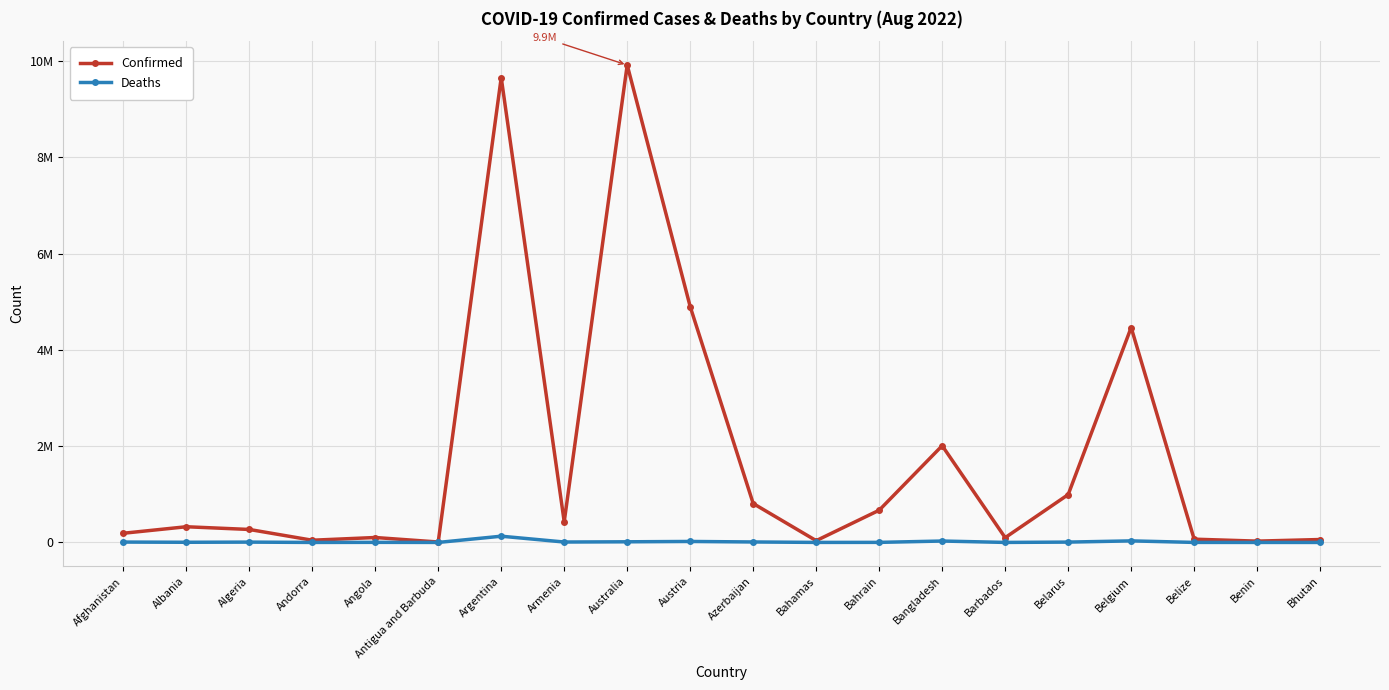

What is the difference between the Deaths values at Bangladesh and Benin?

29152